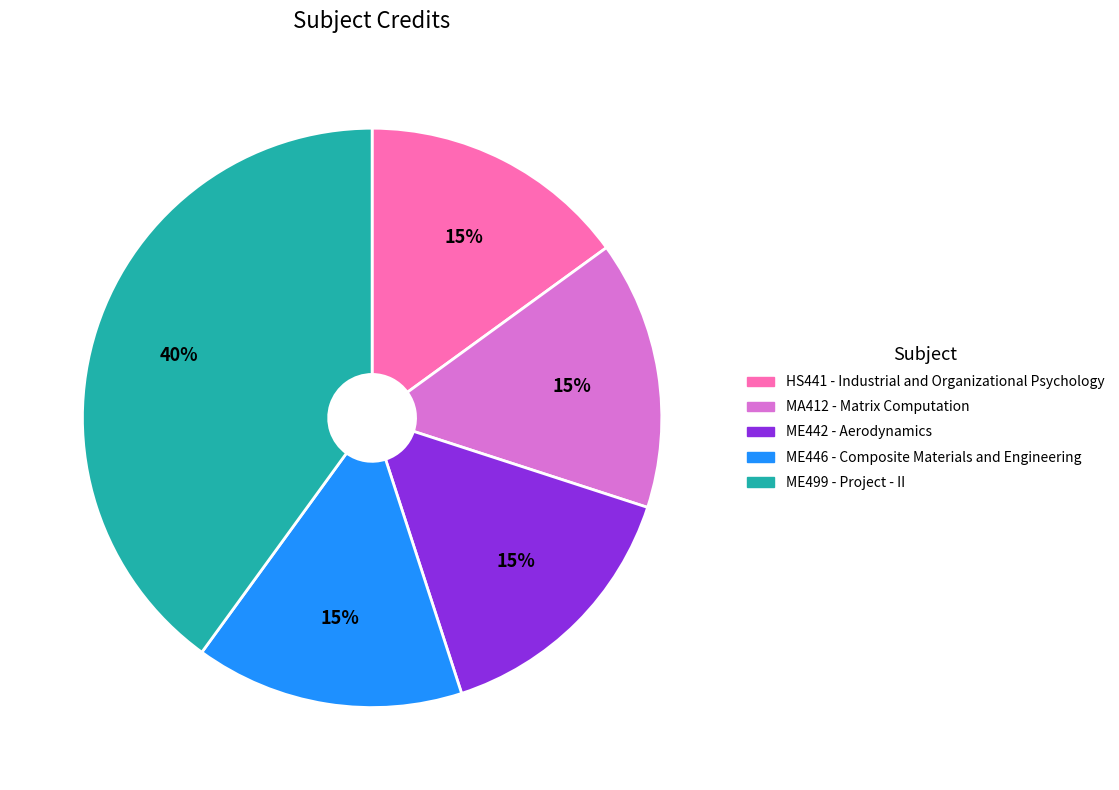

Count the number of slices in the pie.

5